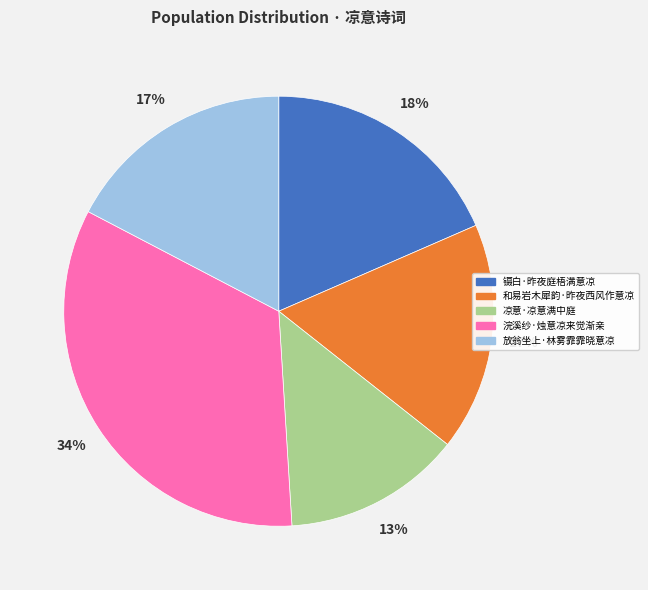

What percentage is the 凉意·凉意满中庭 slice, to the nearest percent?

13%